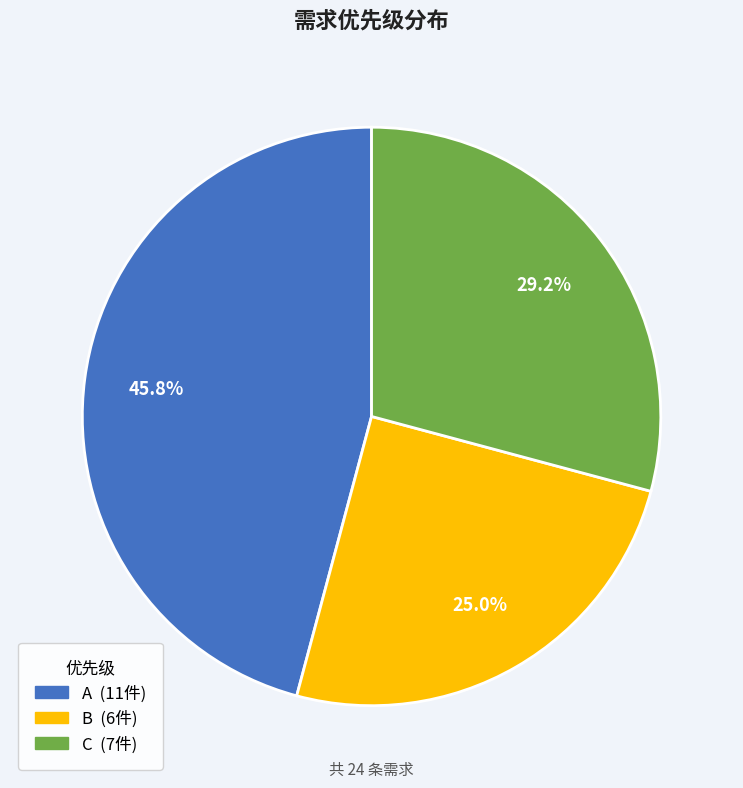

To the nearest percent, what is the difference between the largest and smallest slice percentages?

21%